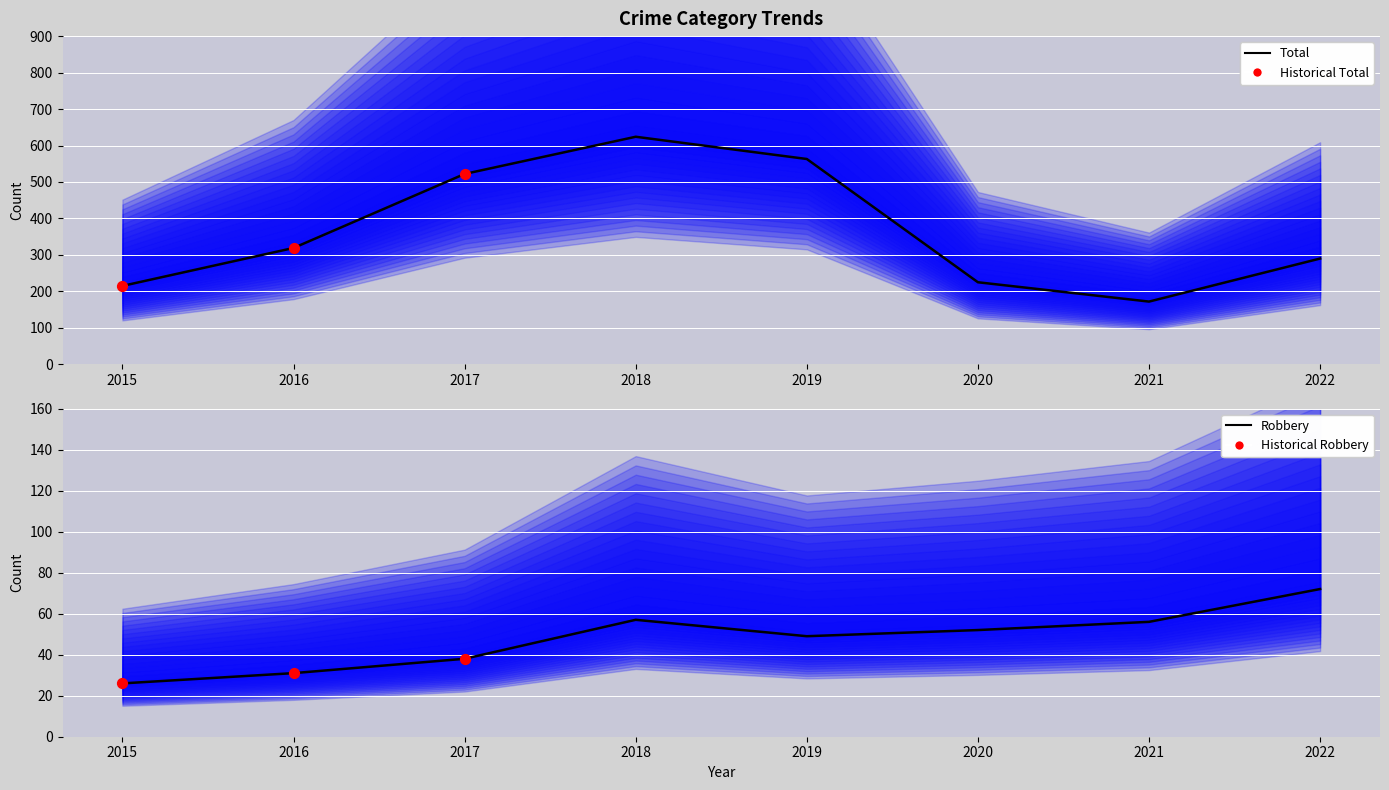

Which series has the largest total across all categories?

Total